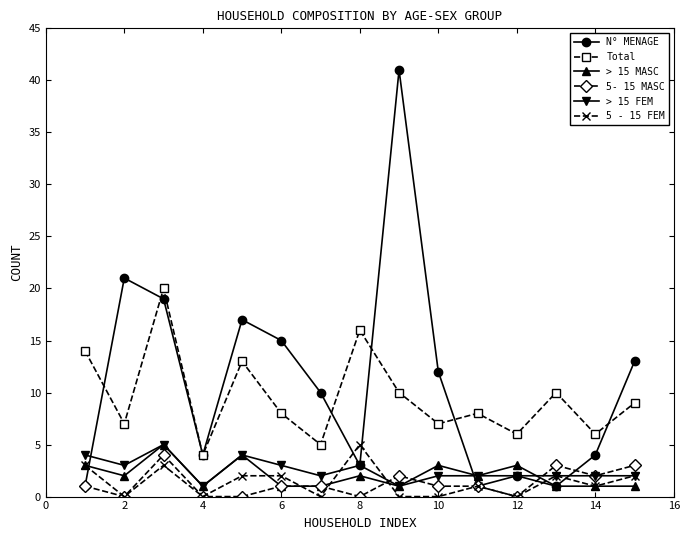

How many distinct data groups are displayed?

6